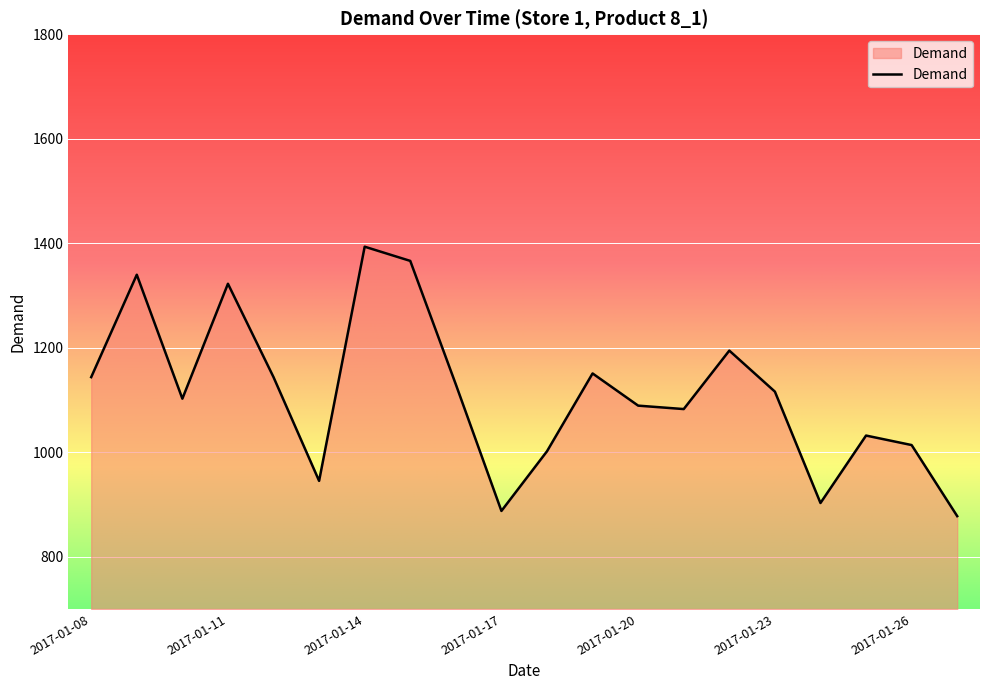

What is the maximum value shown in the chart?

1393.5